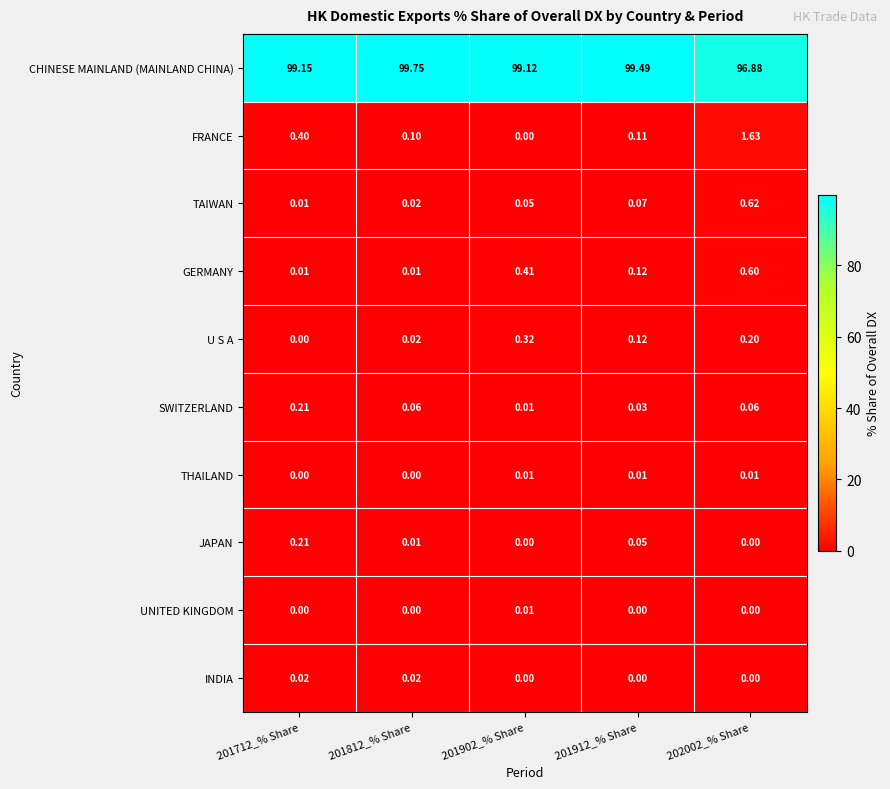

Is the value of UNITED KINGDOM at 201902_% Share greater than the value of FRANCE at 201902_% Share?

Yes